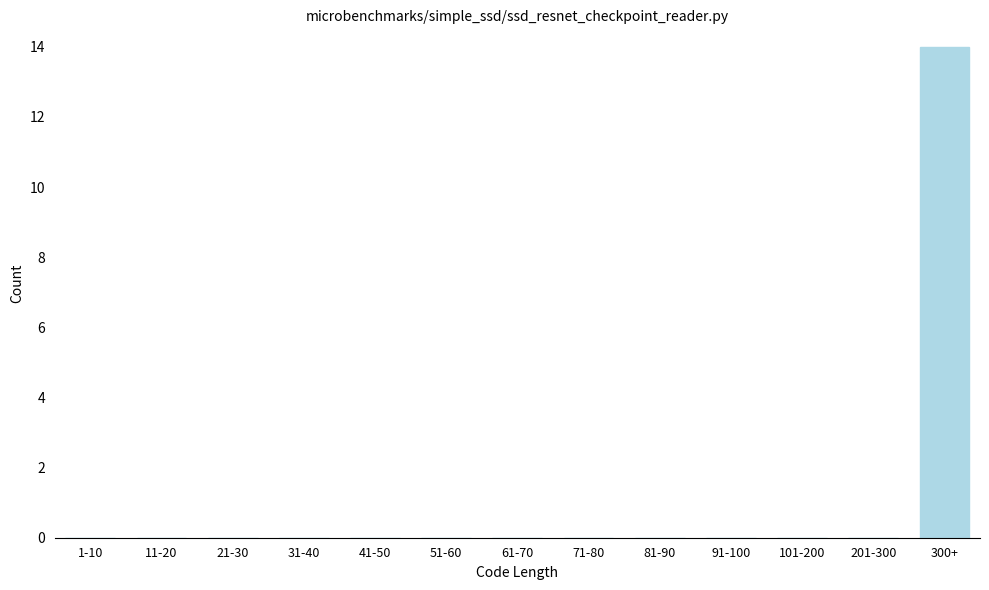

Reading right to left, what are all the values shown in this chart?

300+=14	201-300=0	101-200=0	91-100=0	81-90=0	71-80=0	61-70=0	51-60=0	41-50=0	31-40=0	21-30=0	11-20=0	1-10=0